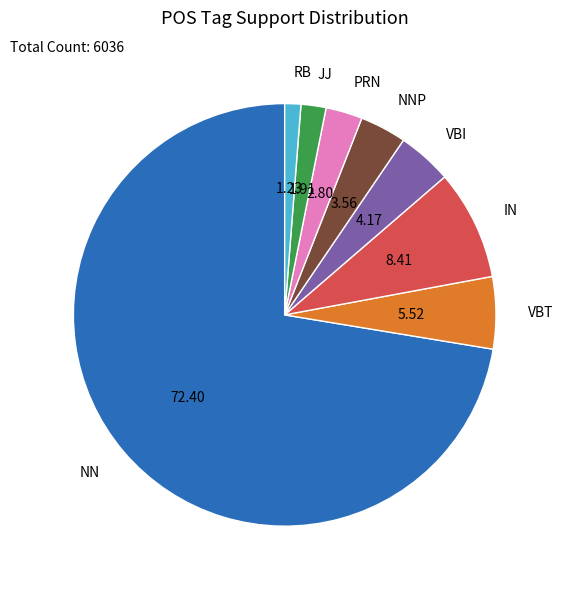

Which category has the smallest portion of the pie?

RB